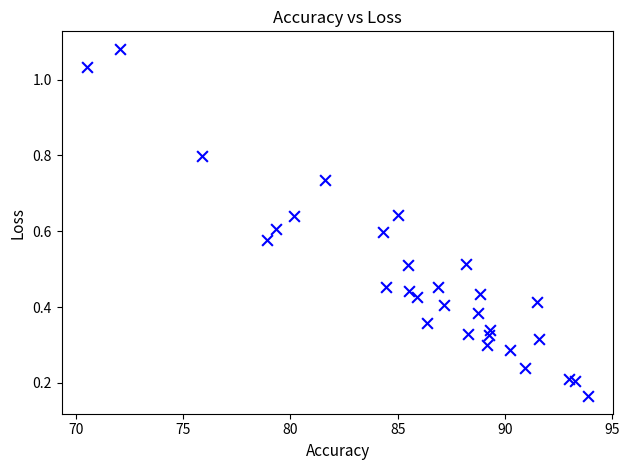

What is the range of X values (max minus min)?

23.4